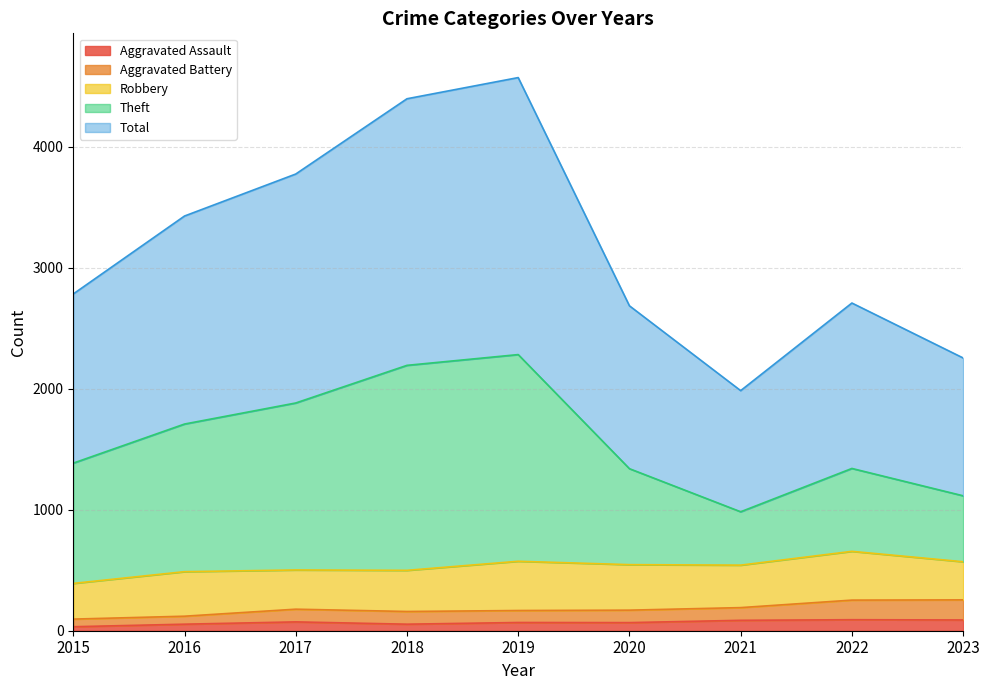

What is the value of the Aggravated Assault point at the 2nd from the left?

54